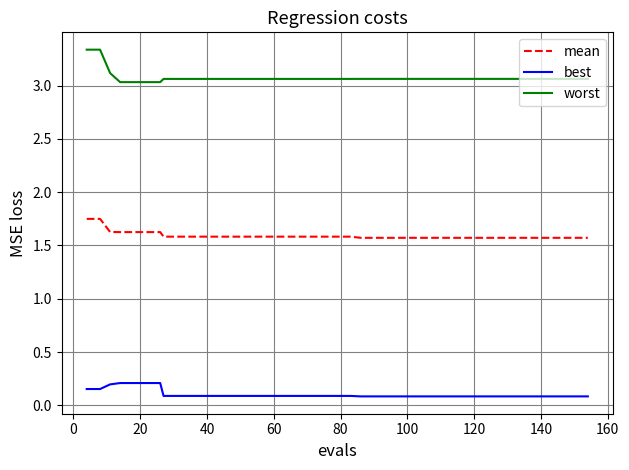

How many lines are shown in the chart?

3